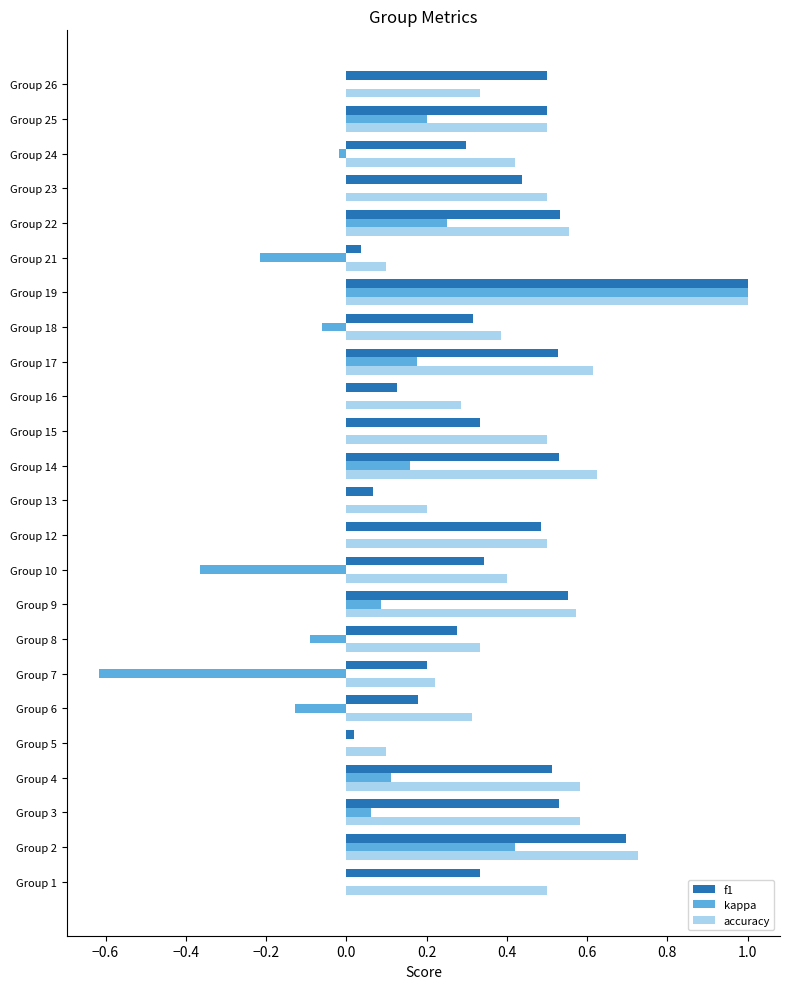

Between Group 16 and Group 22, which series saw the biggest shift?

f1